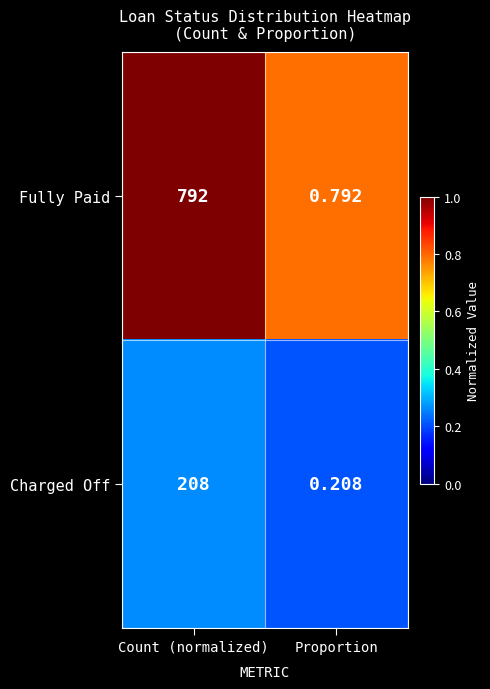

Which category has the lowest value across all series?

Proportion